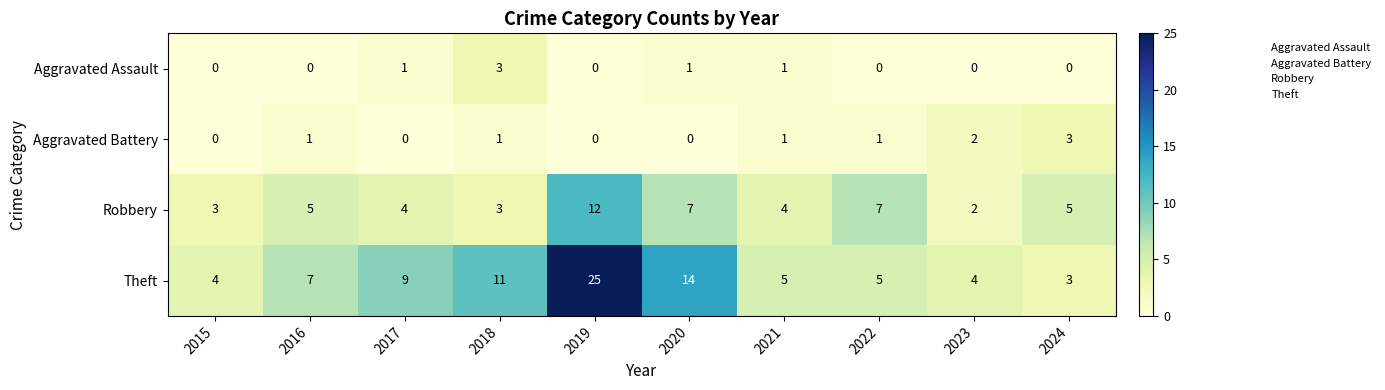

What is the greatest value displayed?

25